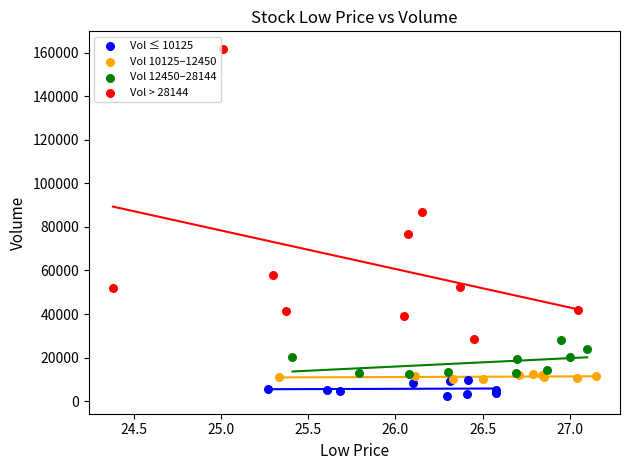

What are all the series names shown in the legend?

Vol ≤ 10125, Vol 10125–12450, Vol 12450–28144, Vol > 28144